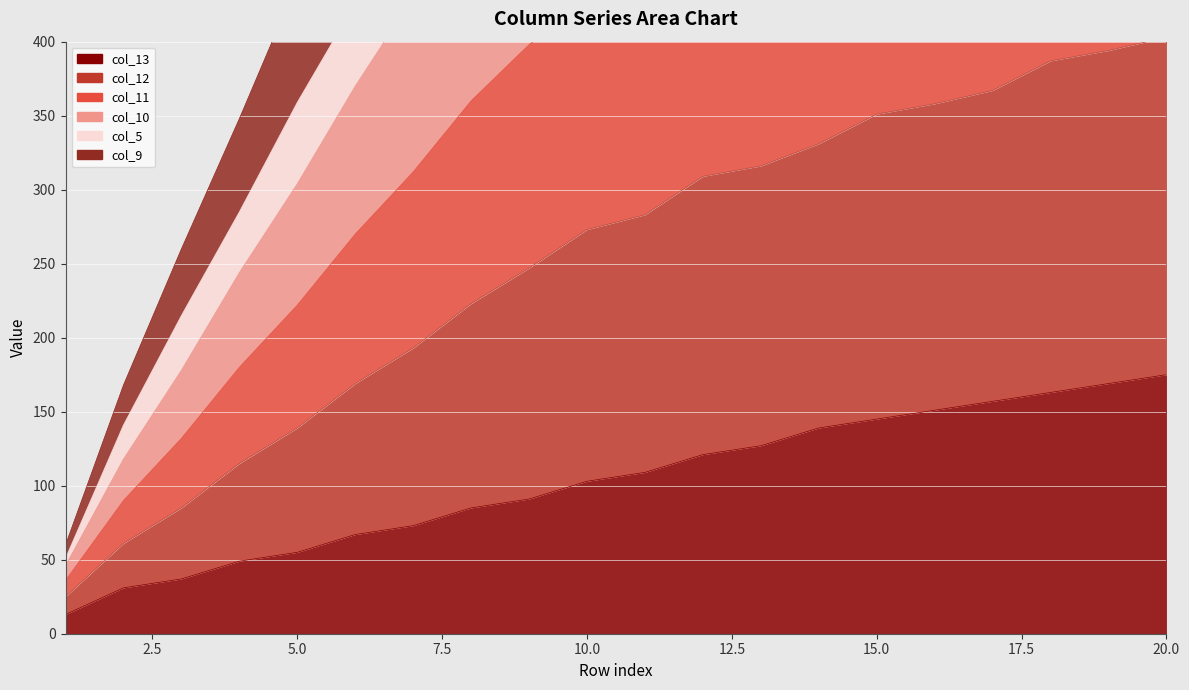

Between 12 and 16, which series saw the biggest shift?

col_10